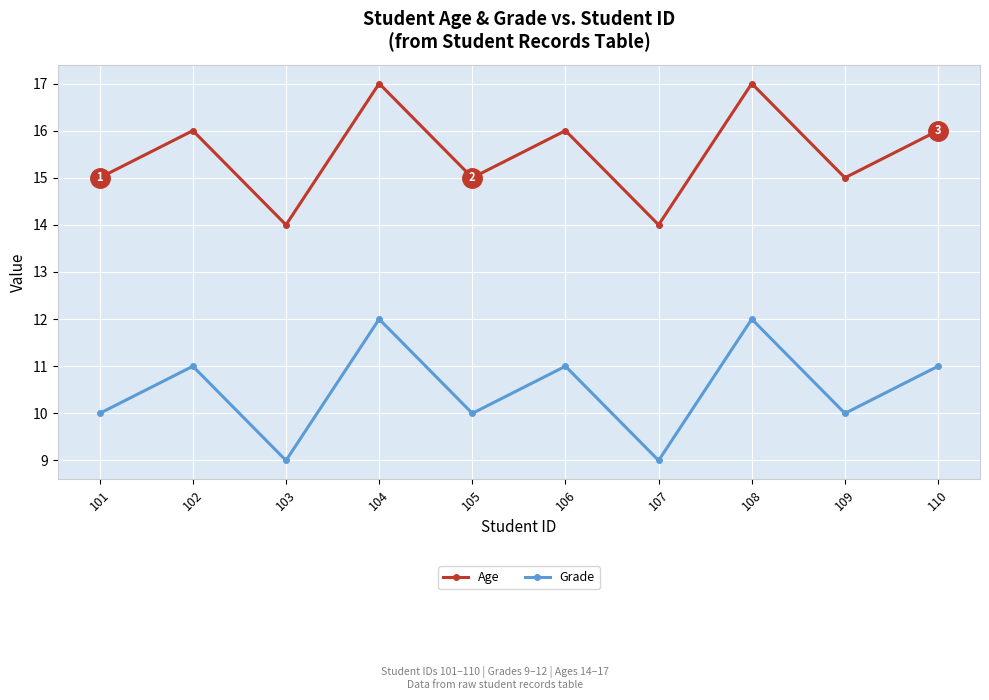

What is the difference between the highest and lowest values at 102?

5